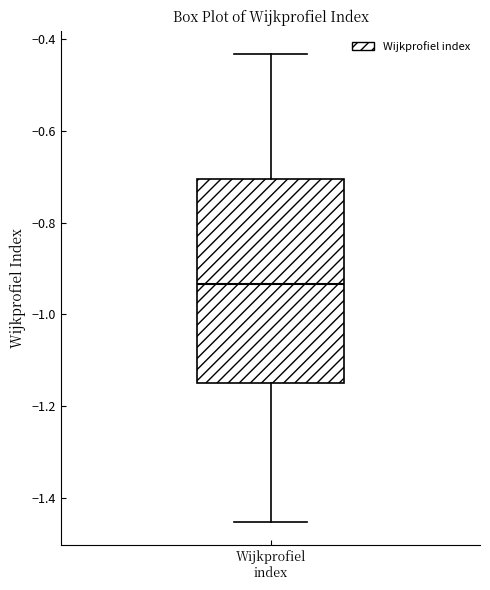

Transcribe this box plot: give where the median line is, the range the box spans, and where the two whiskers end, as read against the y-axis. The values are not printed on the chart, so give them approximately, as read against the axis.

median -0.94, box -1.14 to -0.70, whiskers -1.46 to -0.44